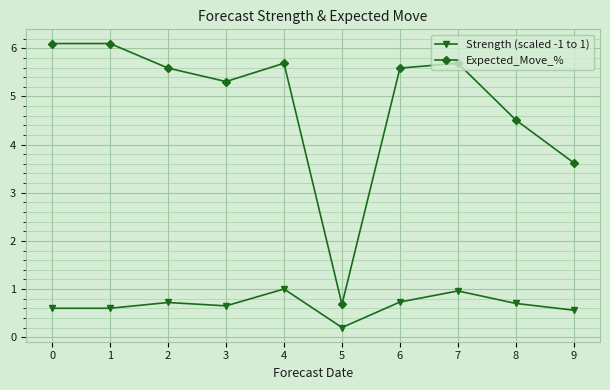

Read the Expected_Move_% value at 6.

5.6